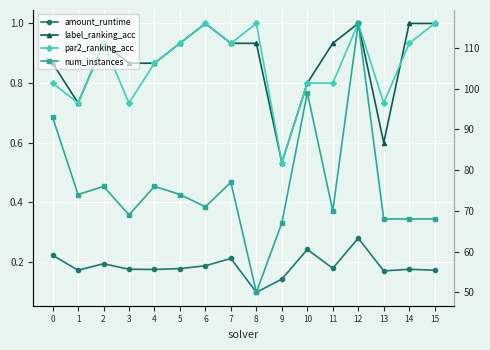

True or false: par2_ranking_acc and amount_runtime intersect in this chart.

False